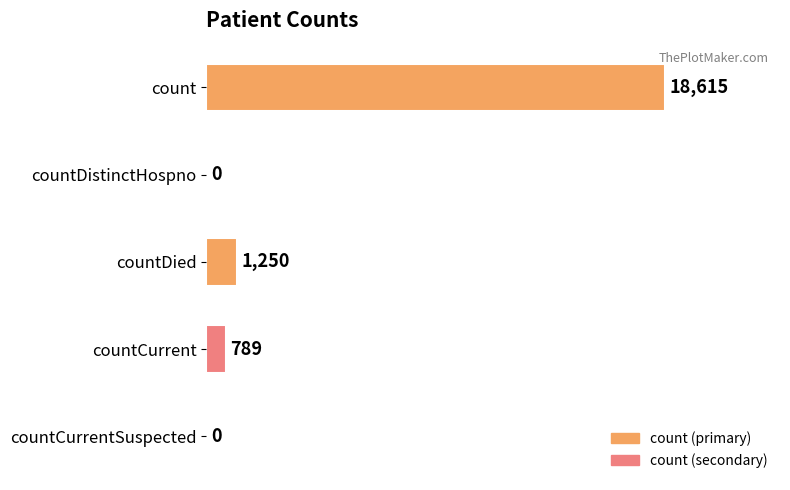

What is the average value?

4131